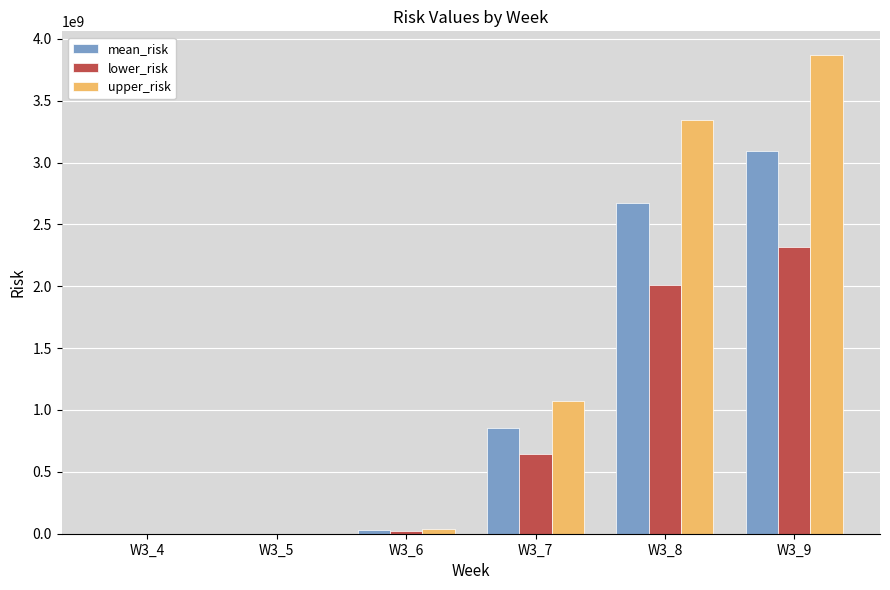

Which series changed the most between W3_6 and W3_7?

upper_risk